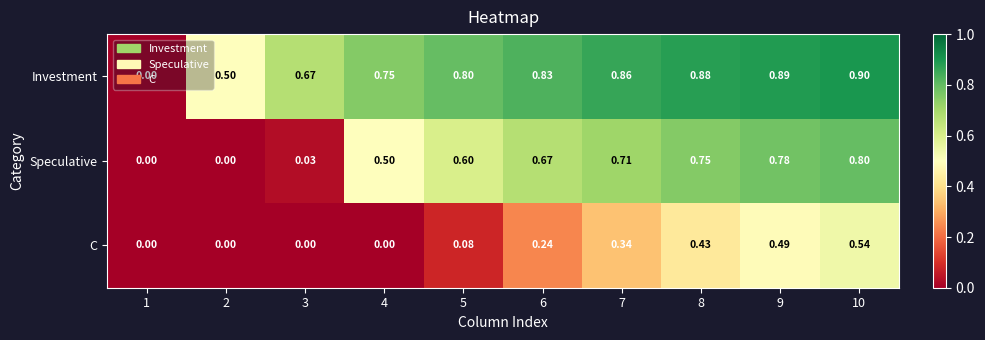

List the series in order of their overall mean, highest first.

Investment, Speculative, C